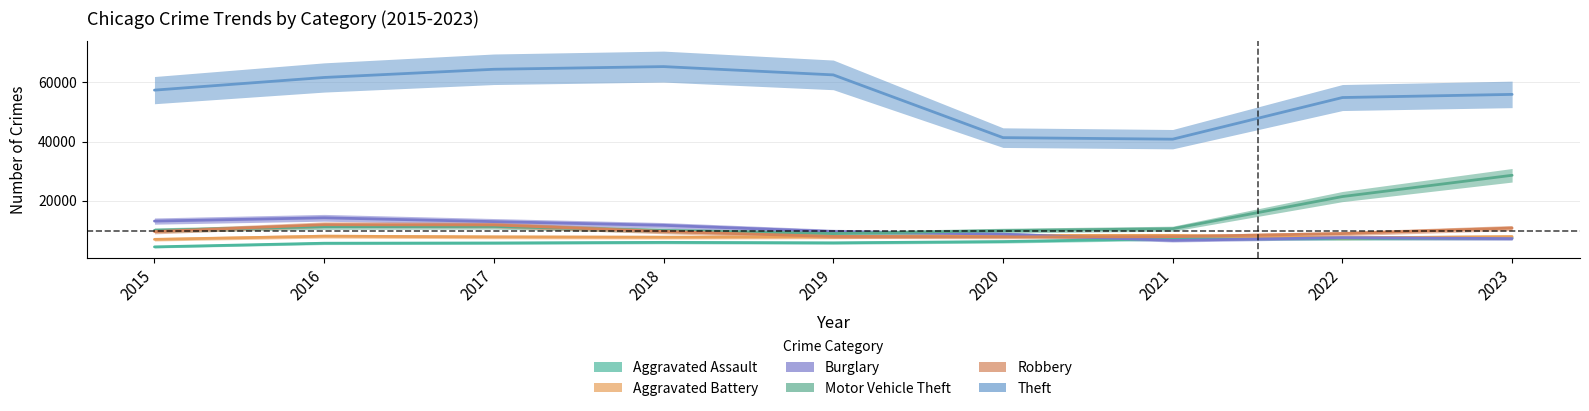

Where is the first local minimum for Robbery?

2020